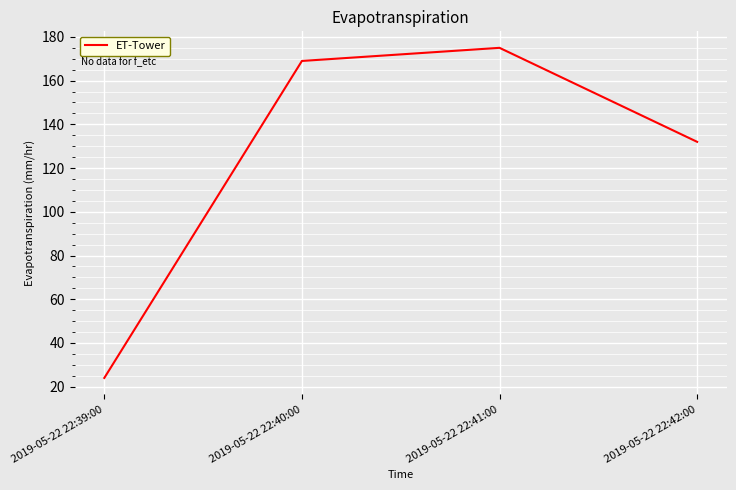

Is it true that the value at 2019-05-22 22:41:00 is 175?

True